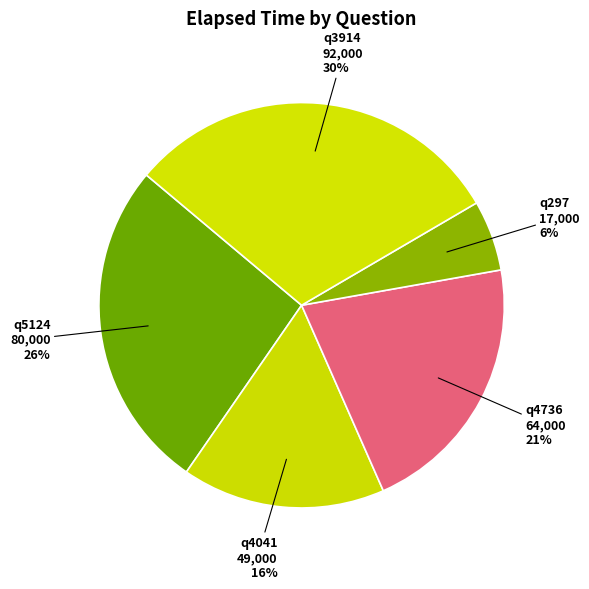

How many segments does this pie chart have?

5